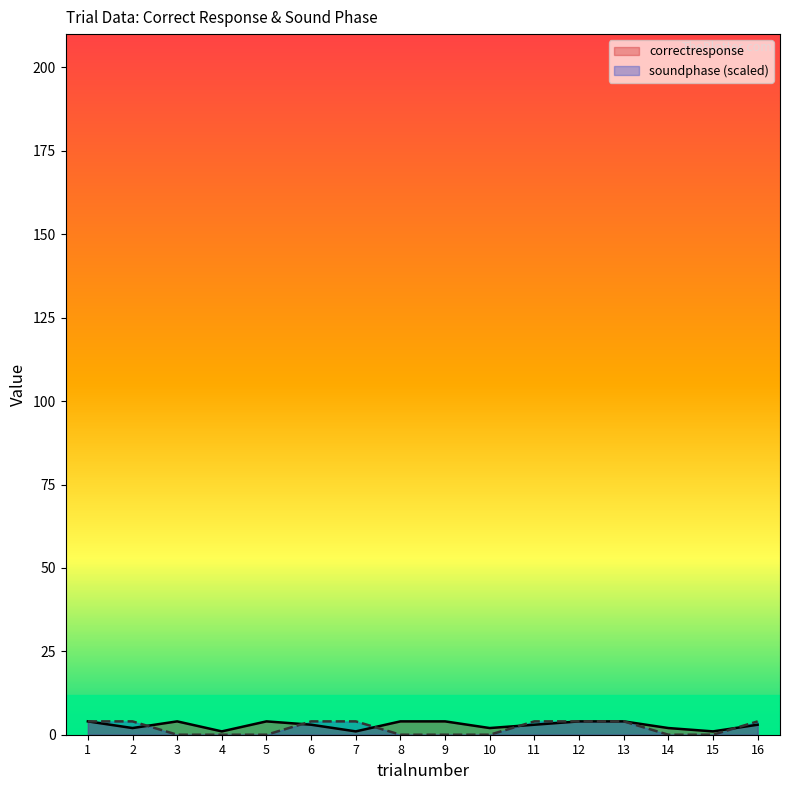

True or false: correctresponse has a value of 1 at 4.

False